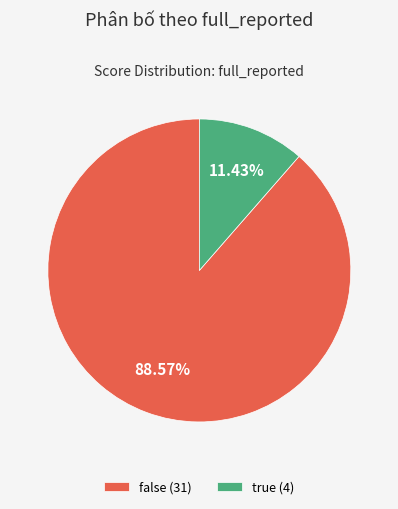

What is the smallest slice in the pie chart?

true